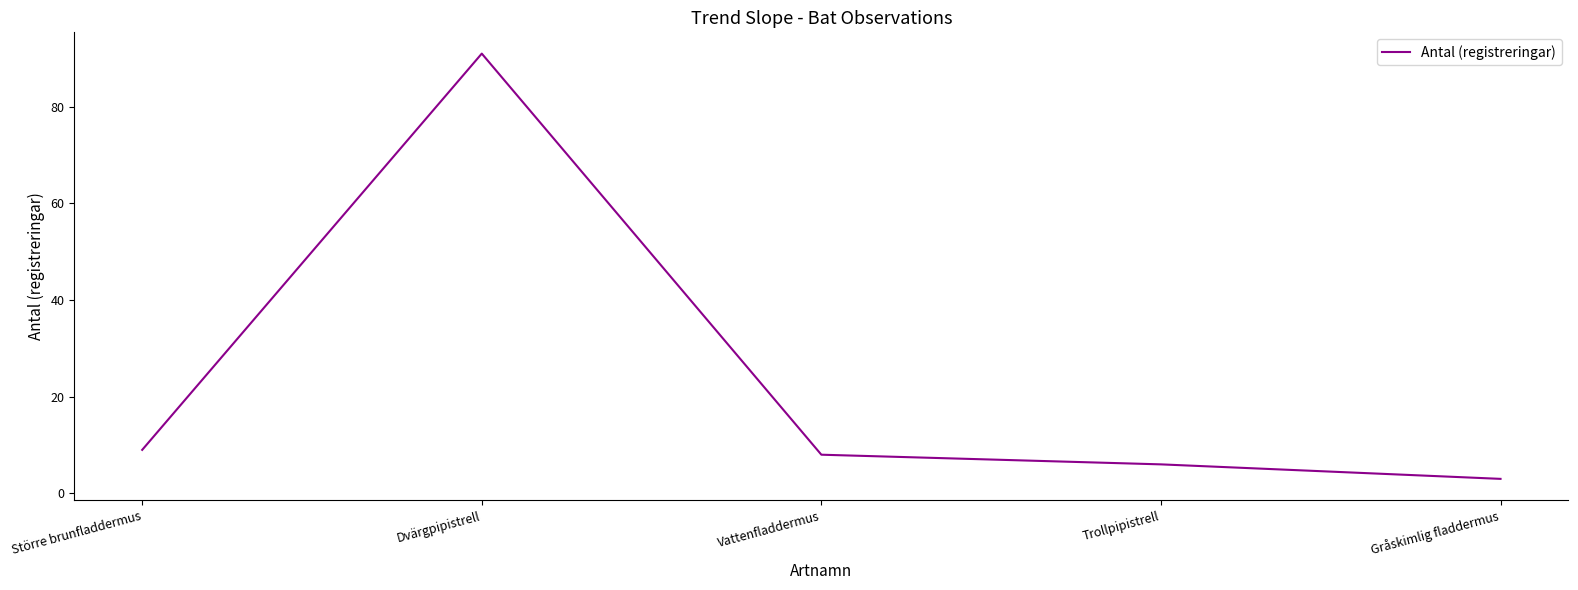

Rank the categories by value from lowest to highest.

Gråskimlig fladdermus, Trollpipistrell, Vattenfladdermus, Större brunfladdermus, Dvärgpipistrell